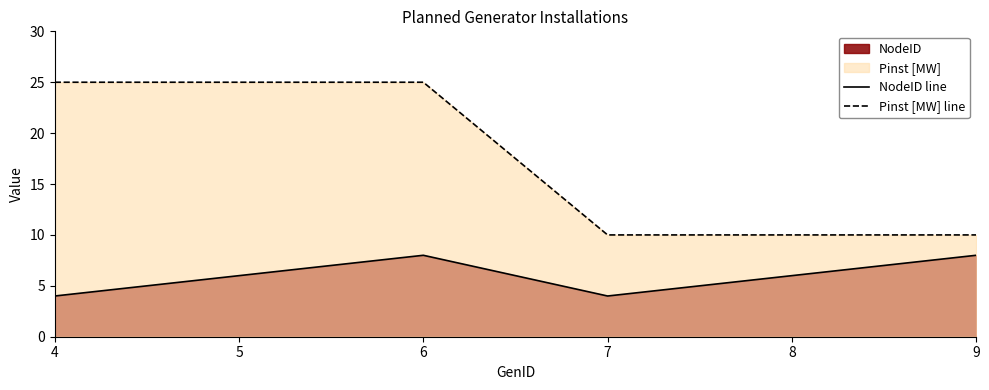

What is the difference between the maximum and minimum values in the NodeID line series?

4